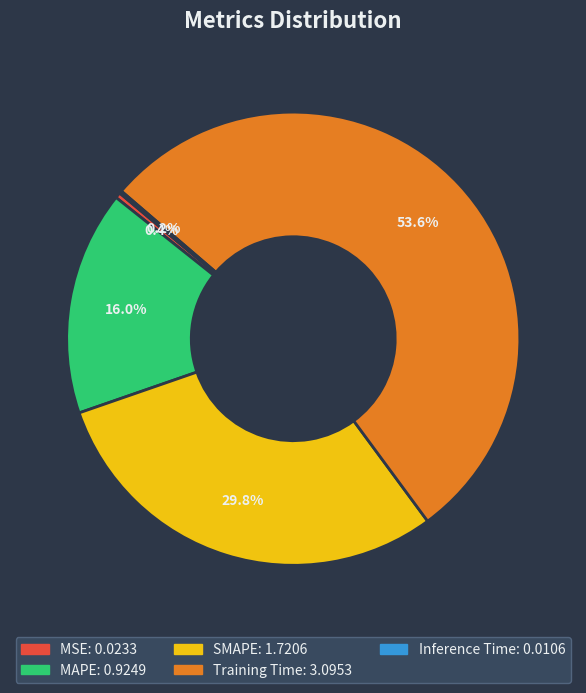

The SMAPE slice represents 30% of the pie. True or false?

True